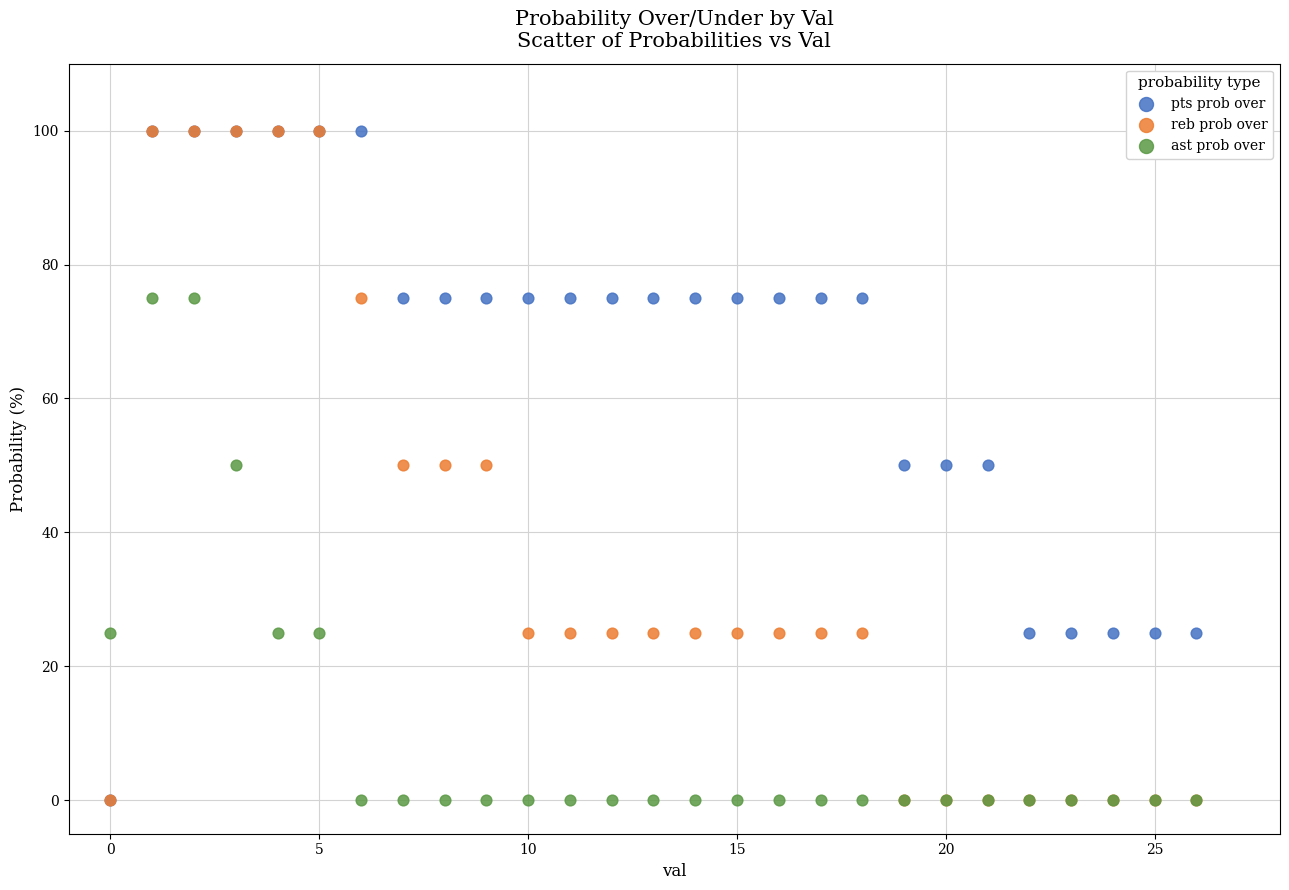

What are all the series names shown in the legend?

pts prob over, reb prob over, ast prob over